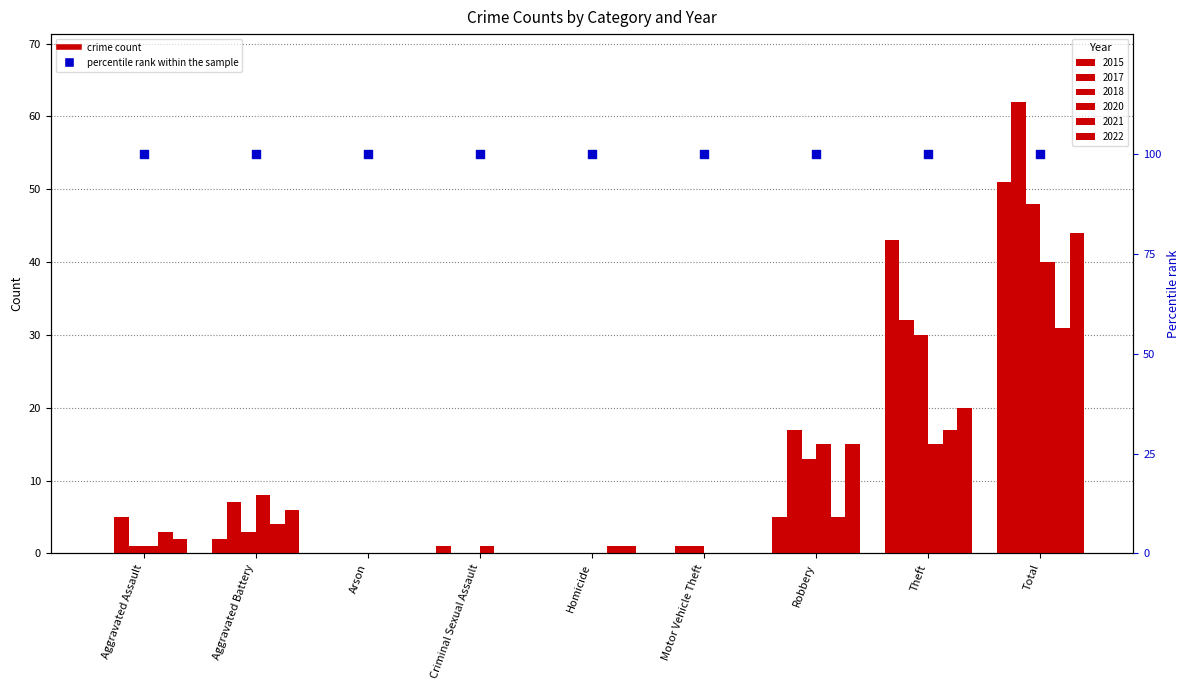

Which series has the largest Y range (max minus min)?

2017